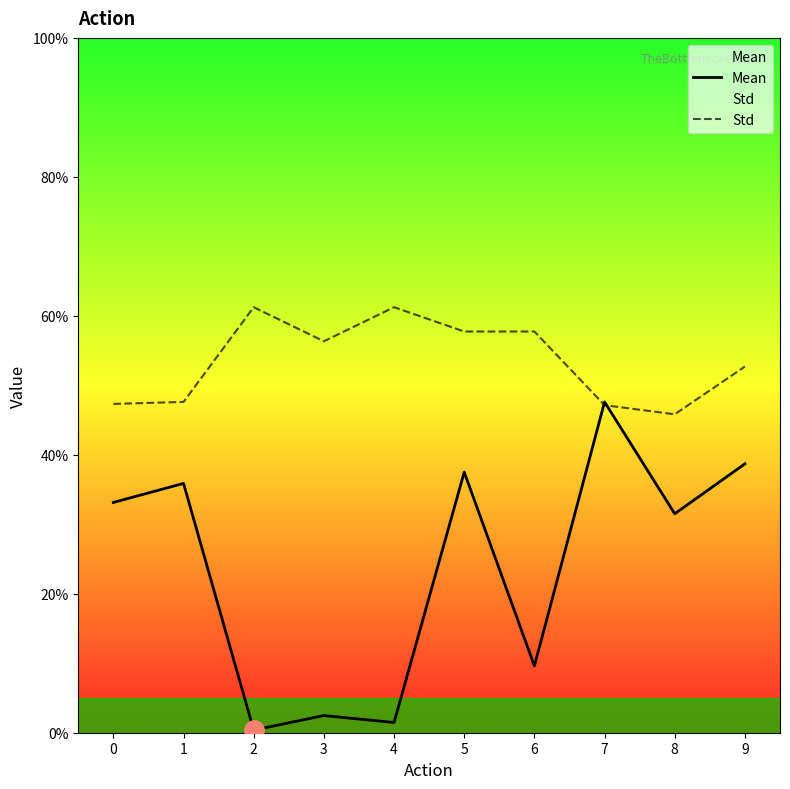

How many intersections are there between Std and Mean?

2